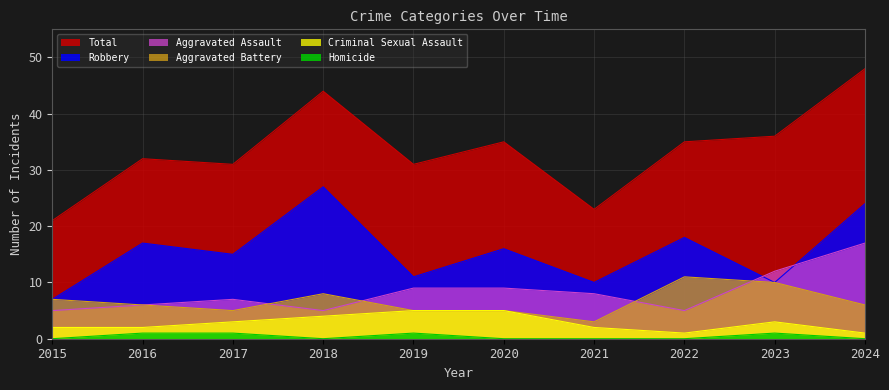

True or false: Homicide and Aggravated Battery intersect in this chart.

False